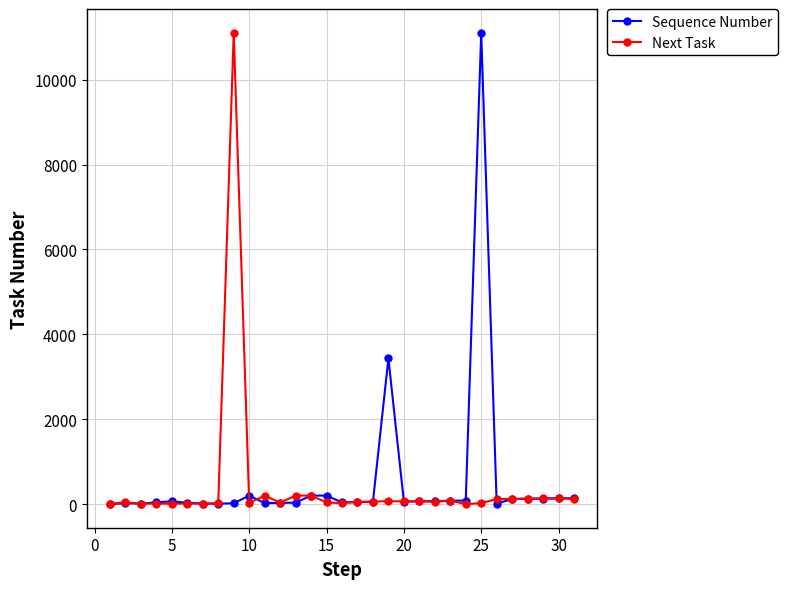

True or false: Sequence Number has more than 1 points higher than both neighbors.

True